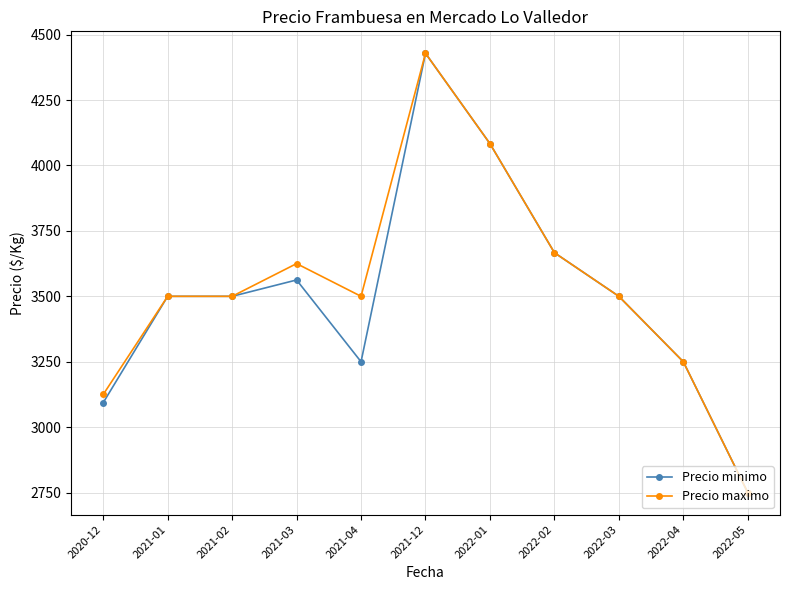

Between 2021-04 and 2022-05, which series saw the biggest shift?

Precio maximo